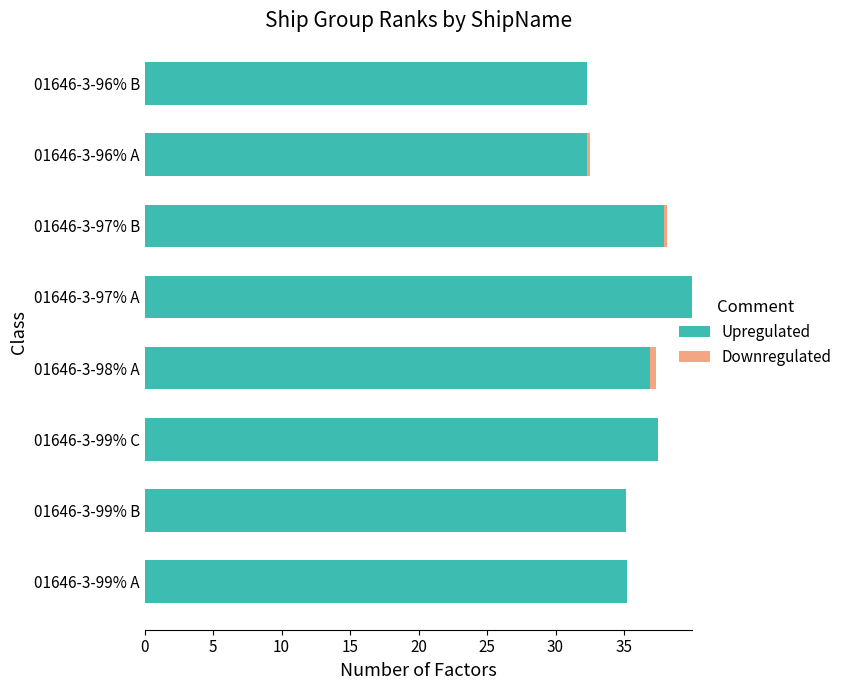

At which category is the sum across all series the highest?

01646-3-97% A